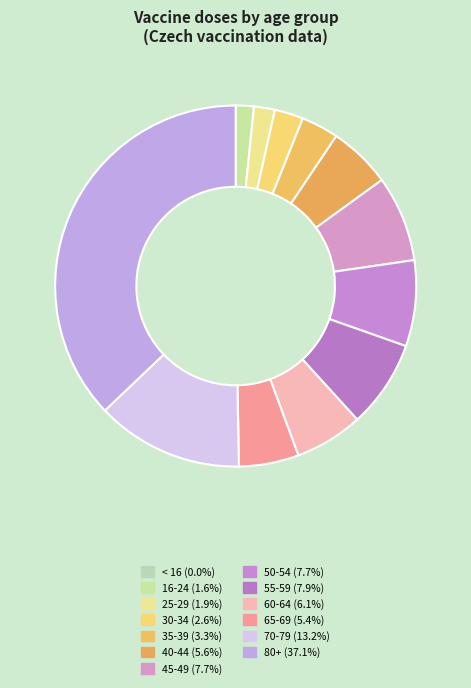

What is the total percentage of 30-34 and 50-54?

10.3%